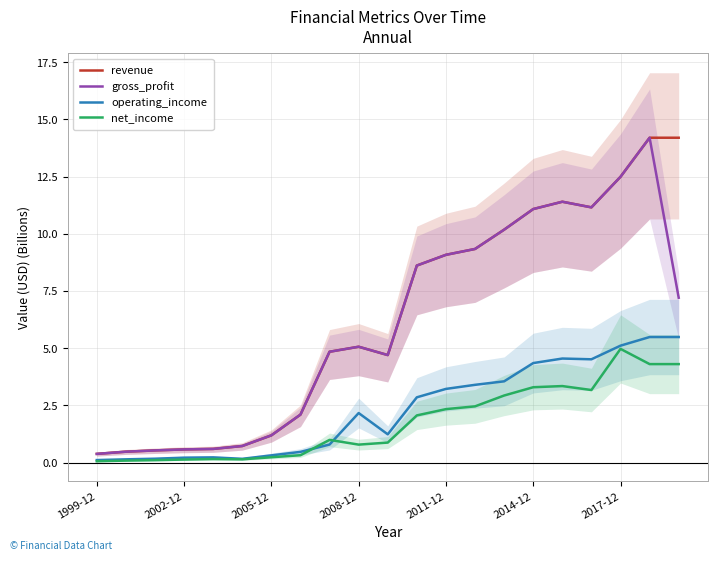

List the series in order of their peak value, lowest first.

net_income, operating_income, revenue, gross_profit